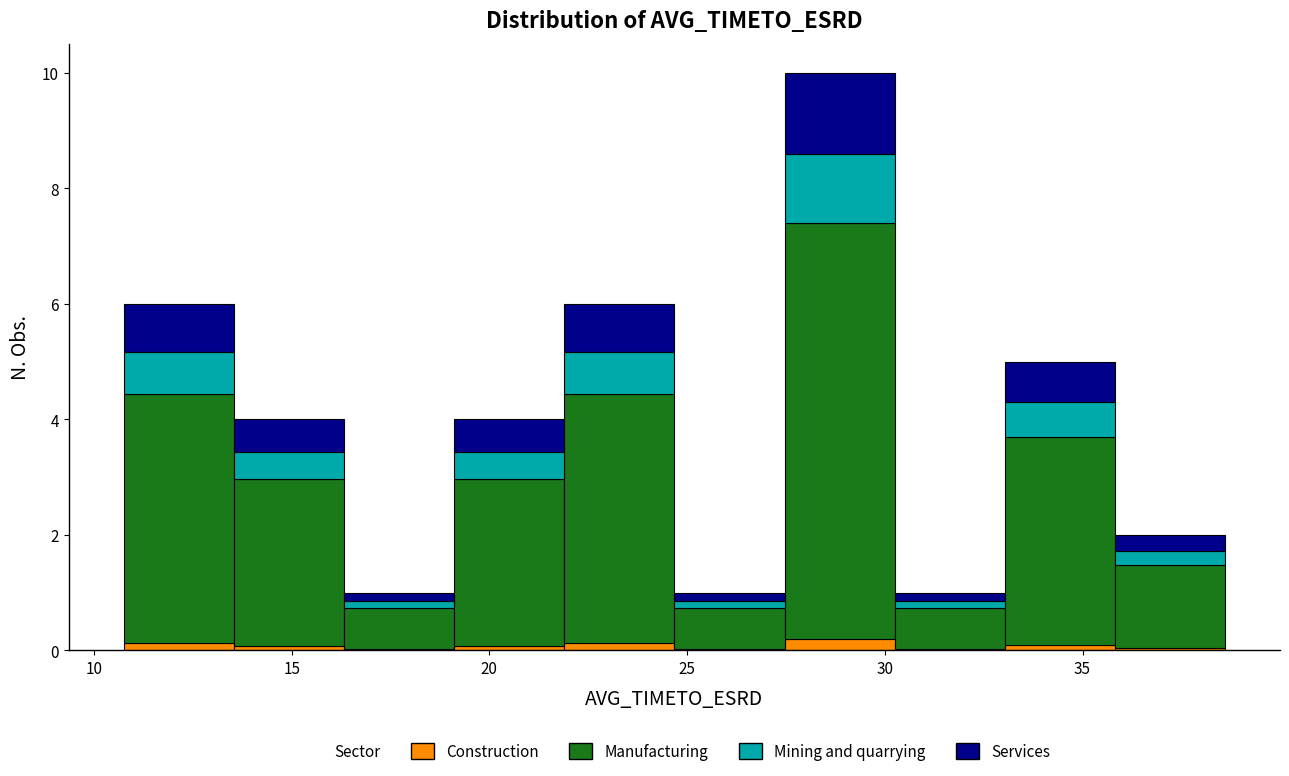

What is the total height of the stacked bar covering 24.5 to 27.5 on the x-axis? Neither the bar edges nor the heights are printed on the chart, so give them approximately, as read against the axes.

1